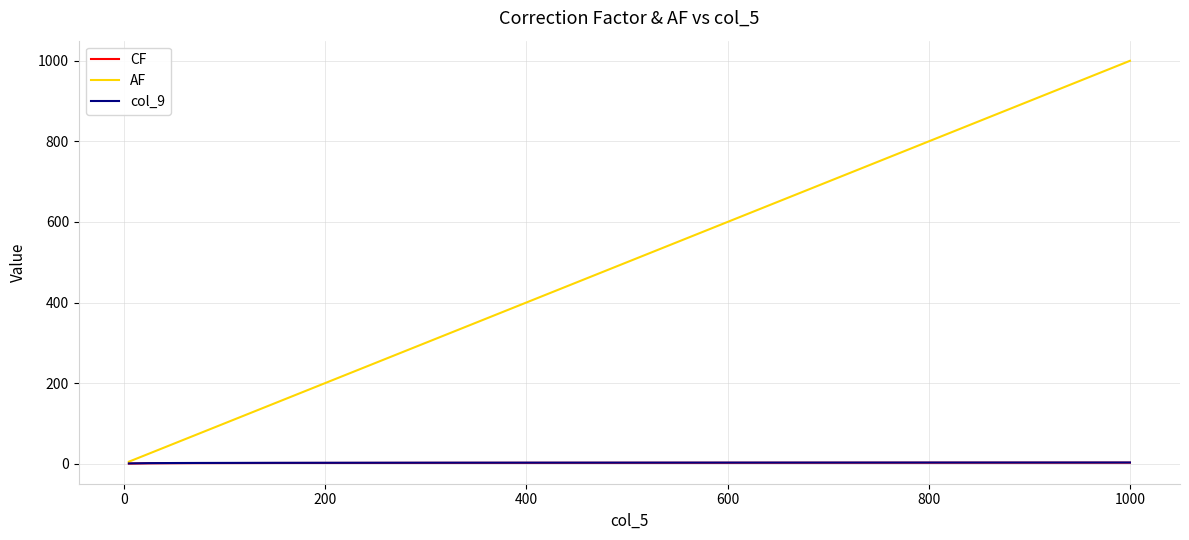

Which series has the largest range (max minus min)?

AF